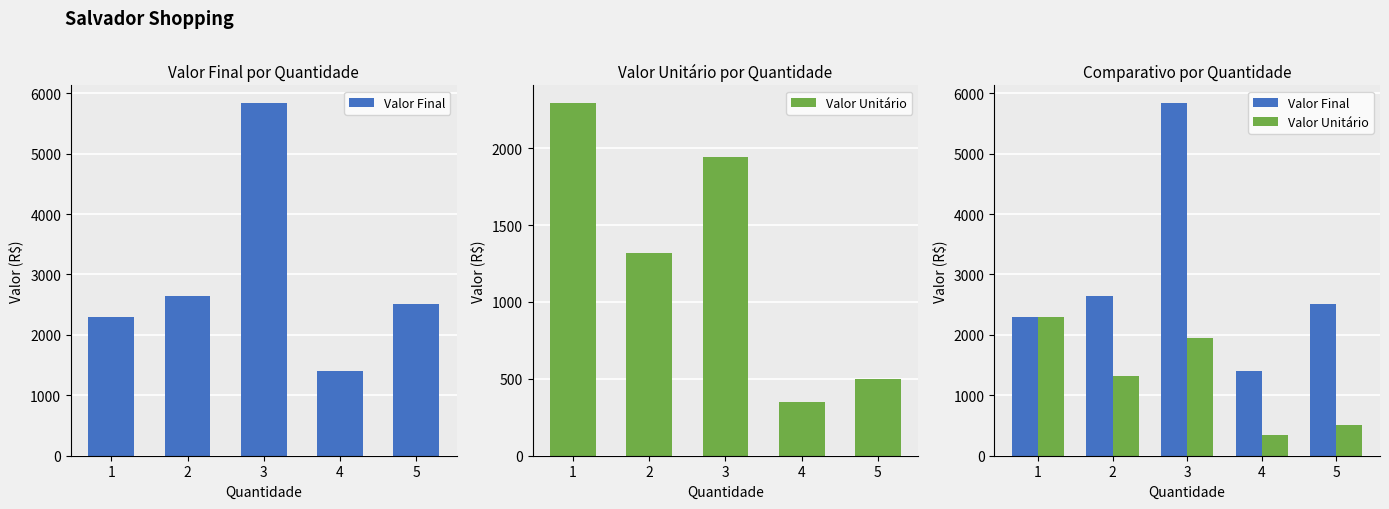

The Valor Final series shows 1400 at 4. True or false?

True